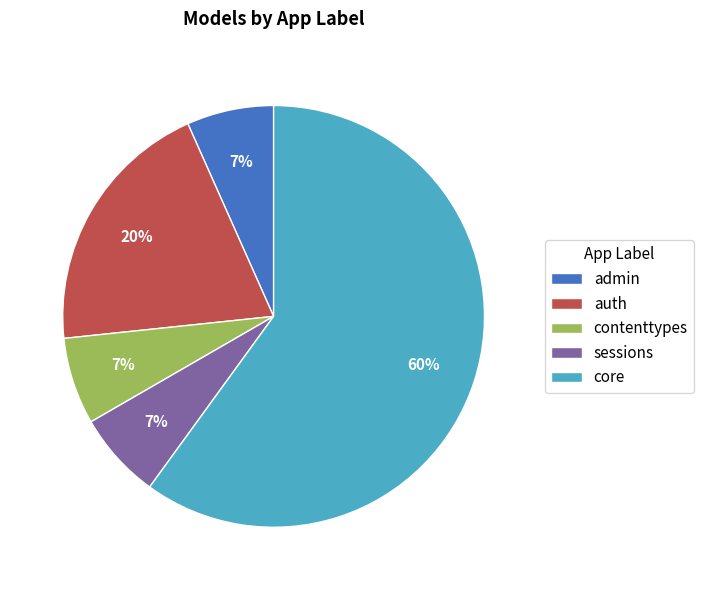

To the nearest percent, what is the difference between the auth and contenttypes slice percentages?

13%